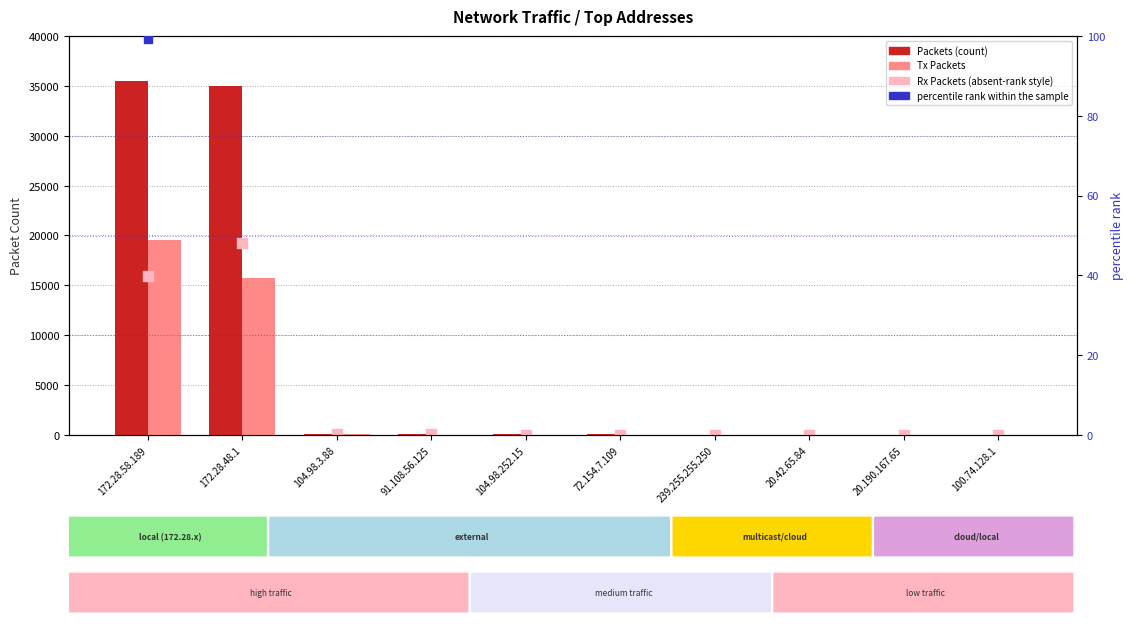

Which series reaches the minimum Y coordinate?

Tx Packets